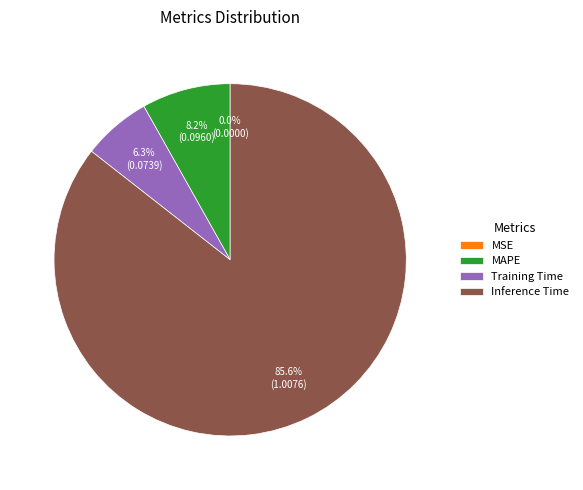

Which category accounts for the majority?

Inference Time